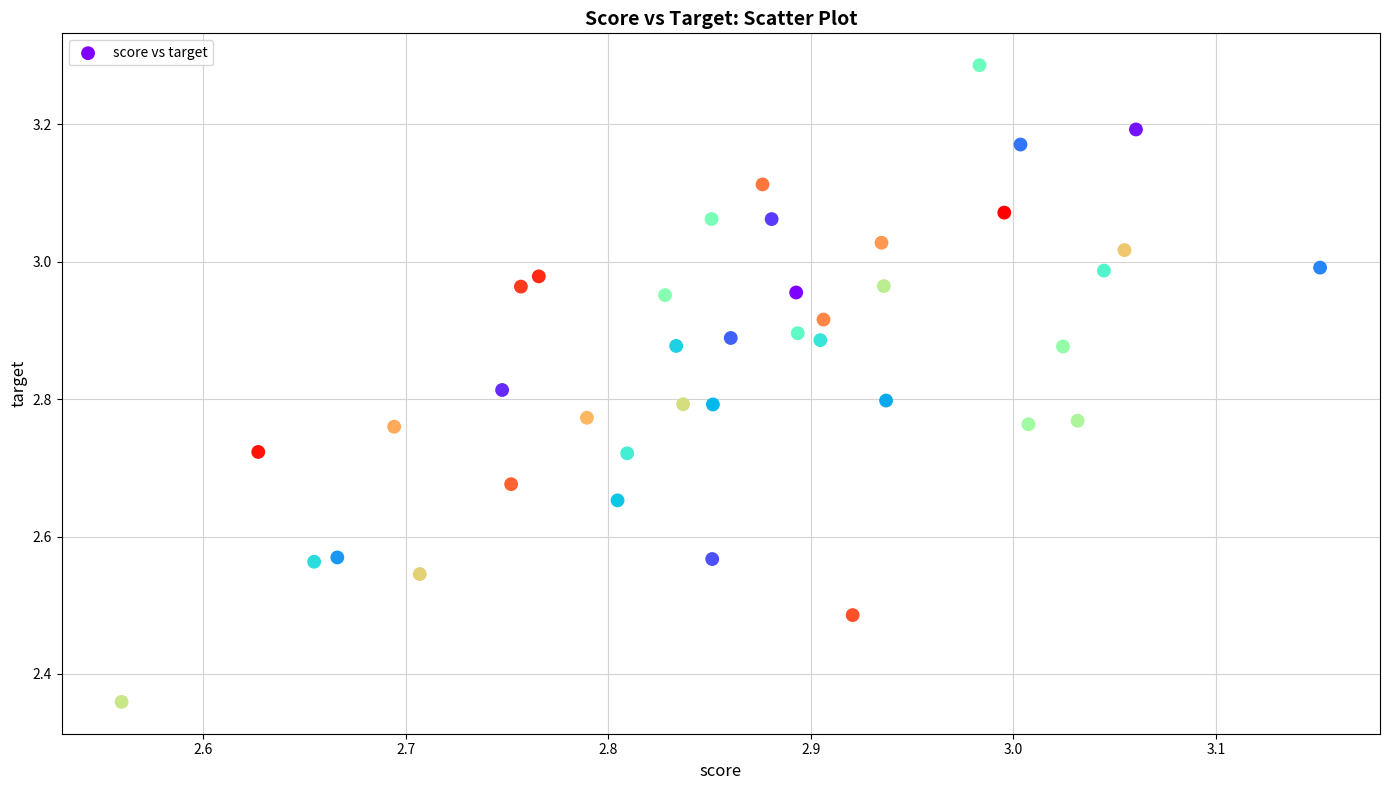

What is the range of Y values (max minus min)?

0.9